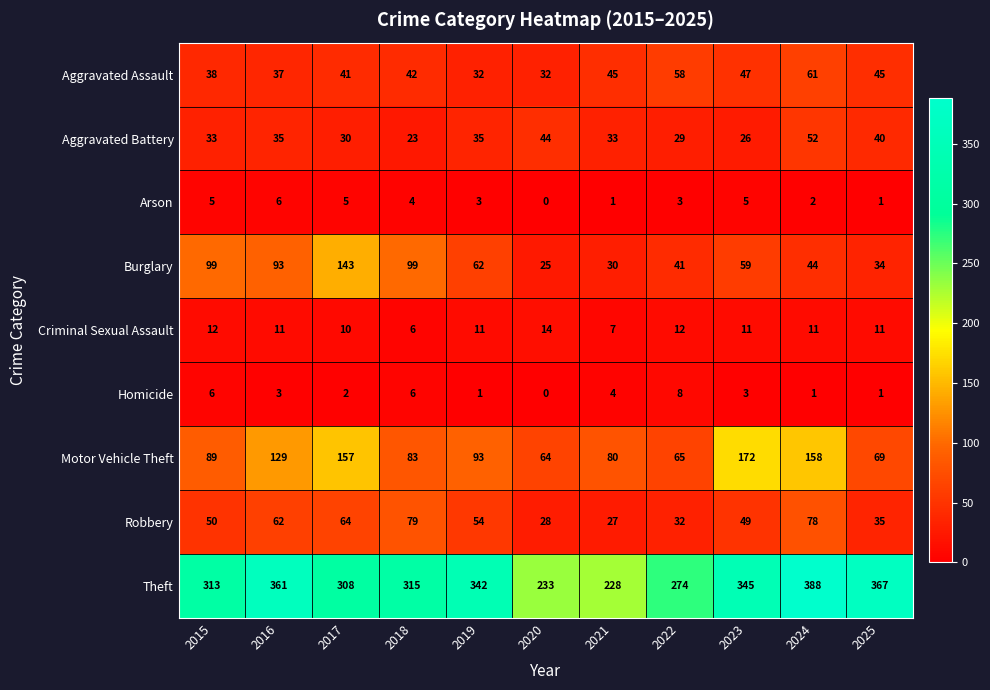

What is the maximum value shown in the chart?

388